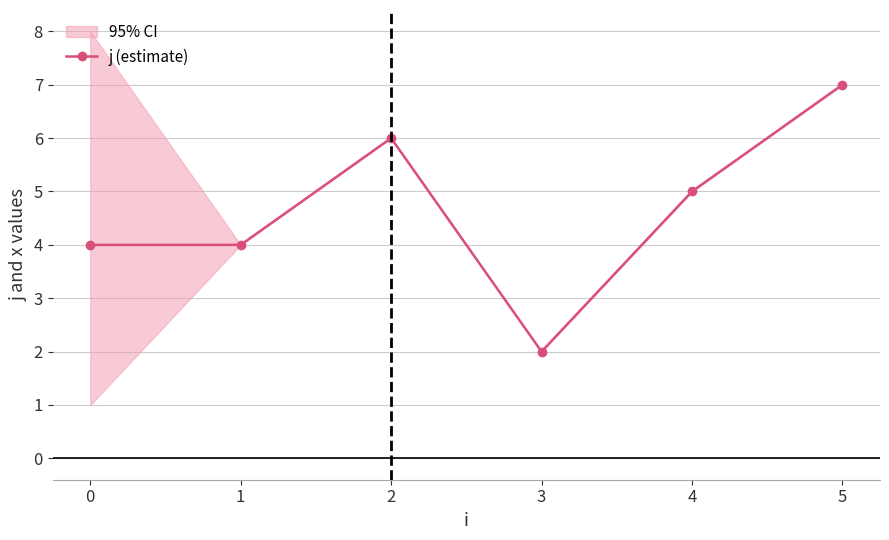

What is the average value?

5